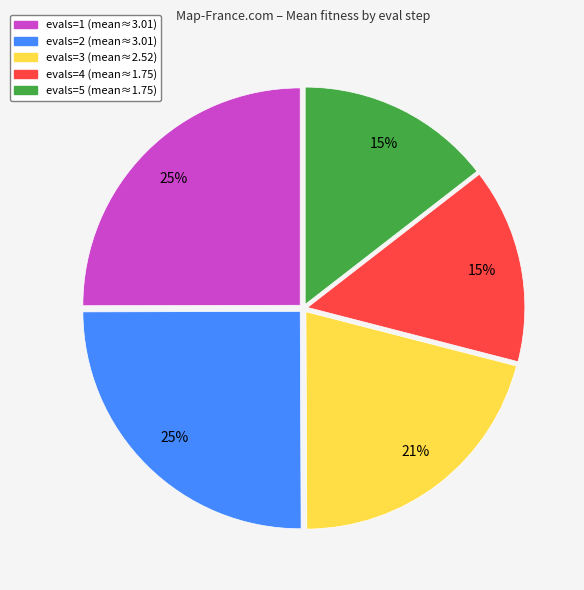

Between evals=1 and evals=3, which is larger?

evals=1